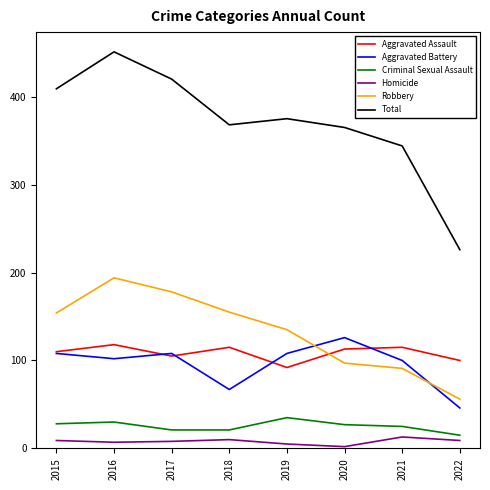

Between 2018 and 2022, which series saw the biggest shift?

Total